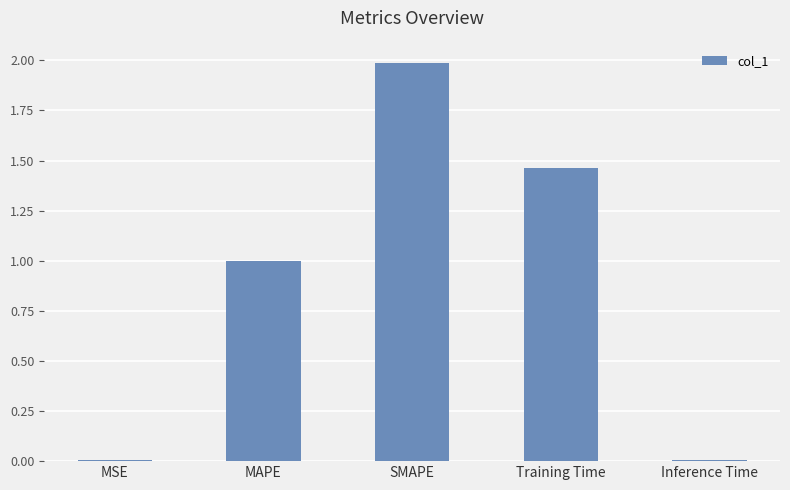

How many data points does each series have?

5